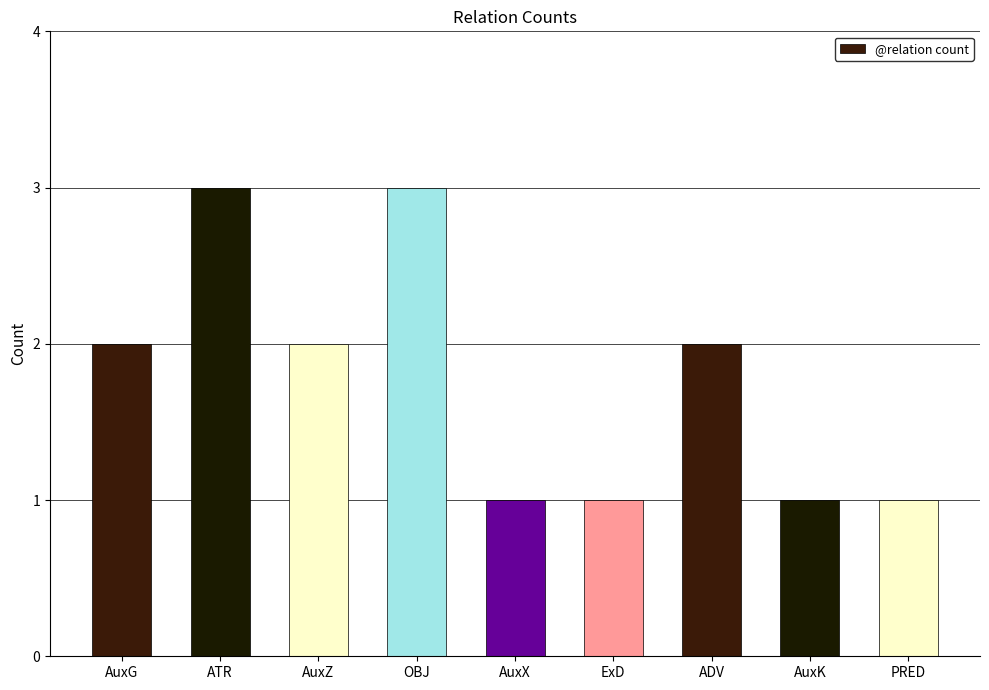

True or false: the data shows 2 at ExD.

False